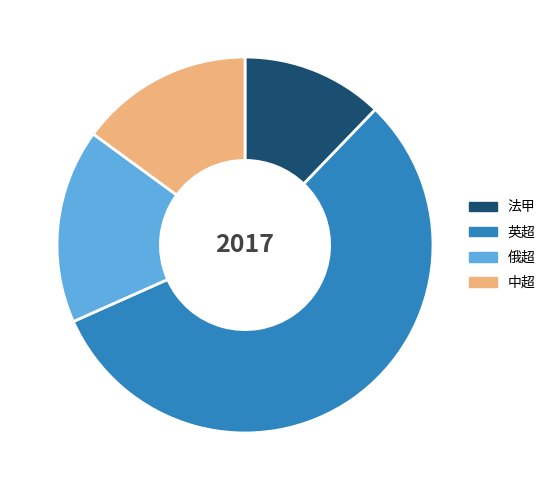

Which slice is the largest?

英超